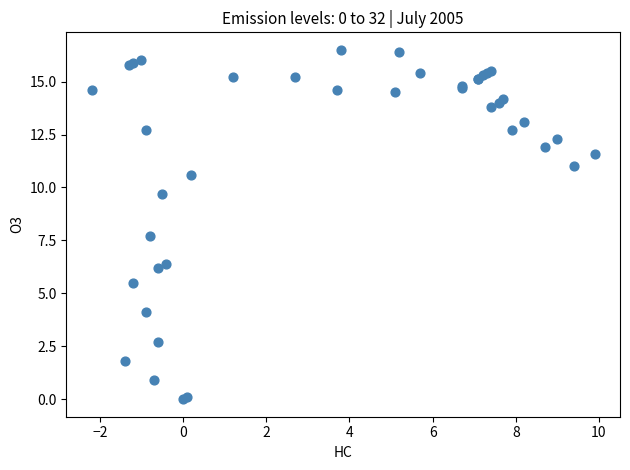

What Y value in the scatter plot is closest to 8?

7.7